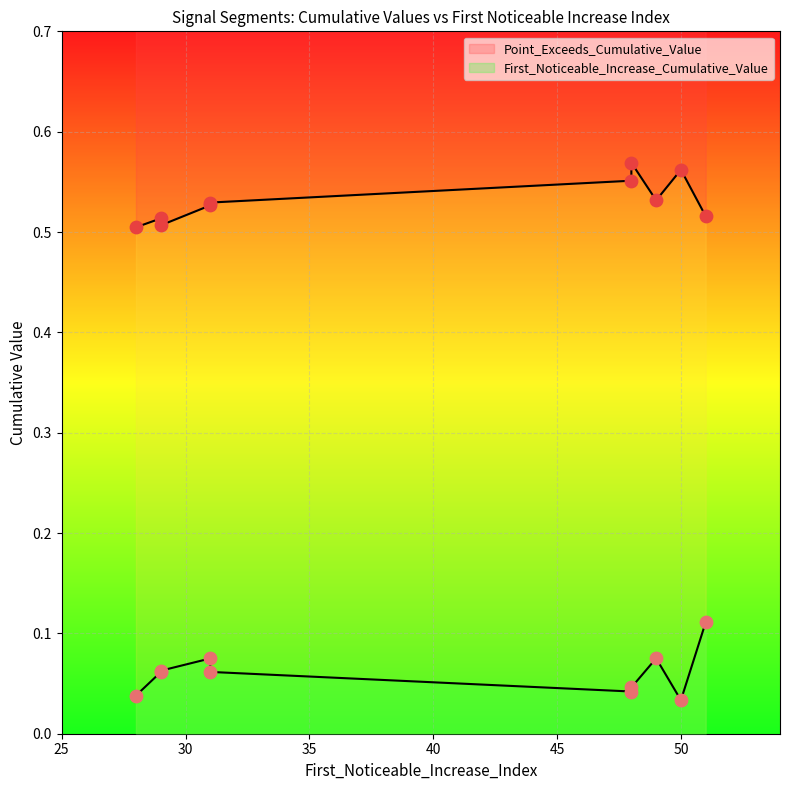

What are all the series names shown in the legend?

First_Noticeable_Increase_Cumulative_Value, Point_Exceeds_Cumulative_Value